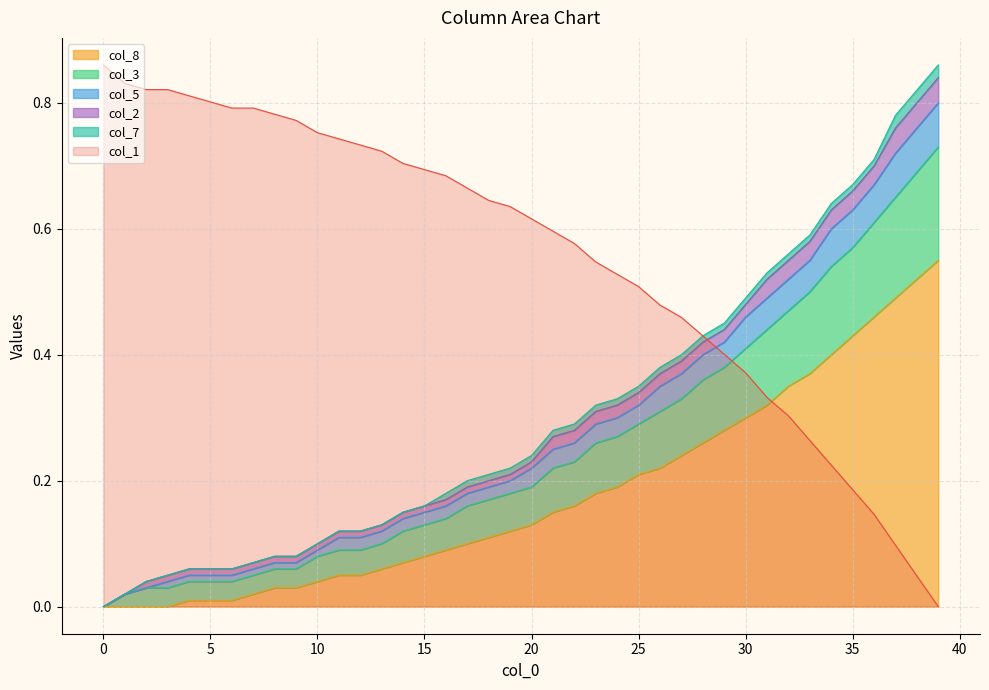

Rank the categories by col_1 value from highest to lowest.

0, 1, 2, 3, 4, 5, 6, 7, 8, 9, 10, 11, 12, 13, 14, 15, 16, 17, 18, 19, 20, 21, 22, 23, 24, 25, 26, 27, 28, 29, 30, 31, 32, 33, 34, 35, 36, 37, 38, 39